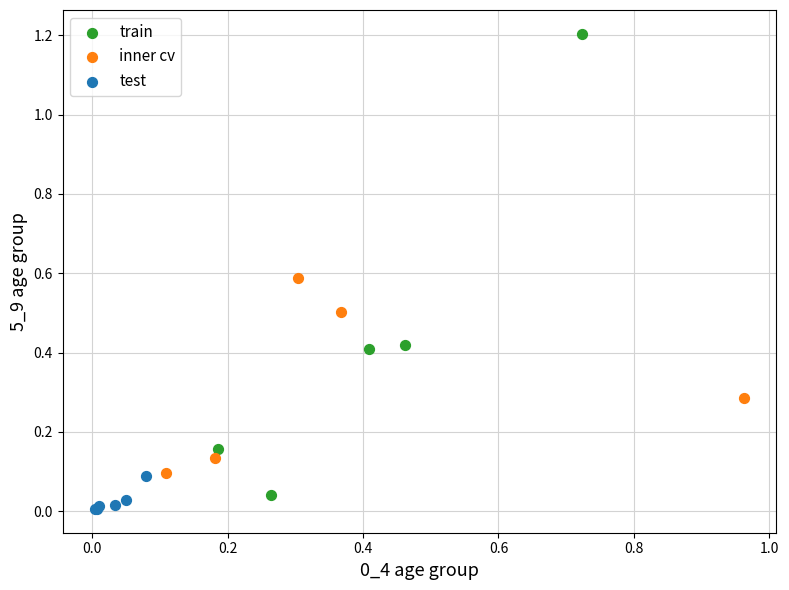

Which series has the largest Y range (max minus min)?

train